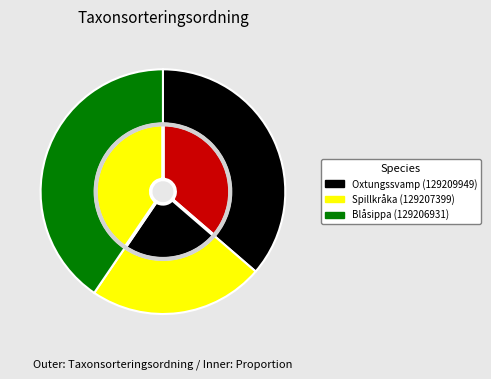

Combined, do Spillkråka (129207399) and Blåsippa (129206931) account for over 50%?

Yes